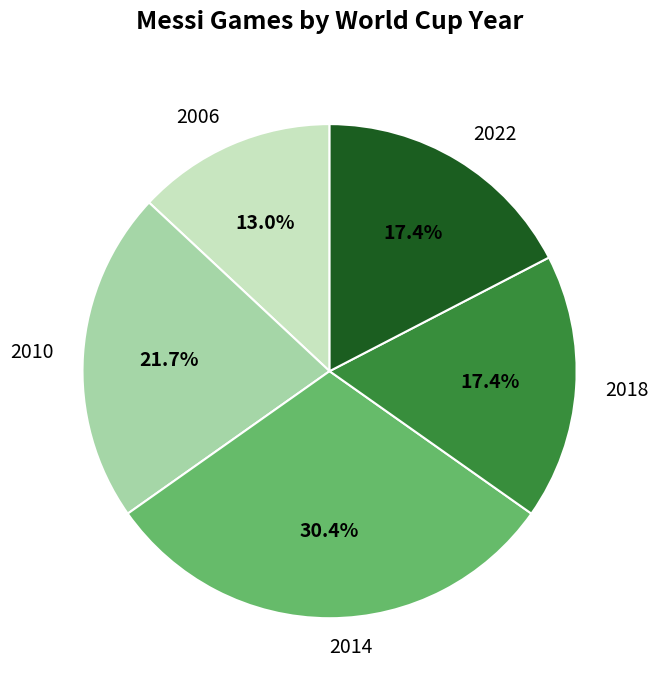

Combined, do 2018 and 2010 account for over 50%?

No